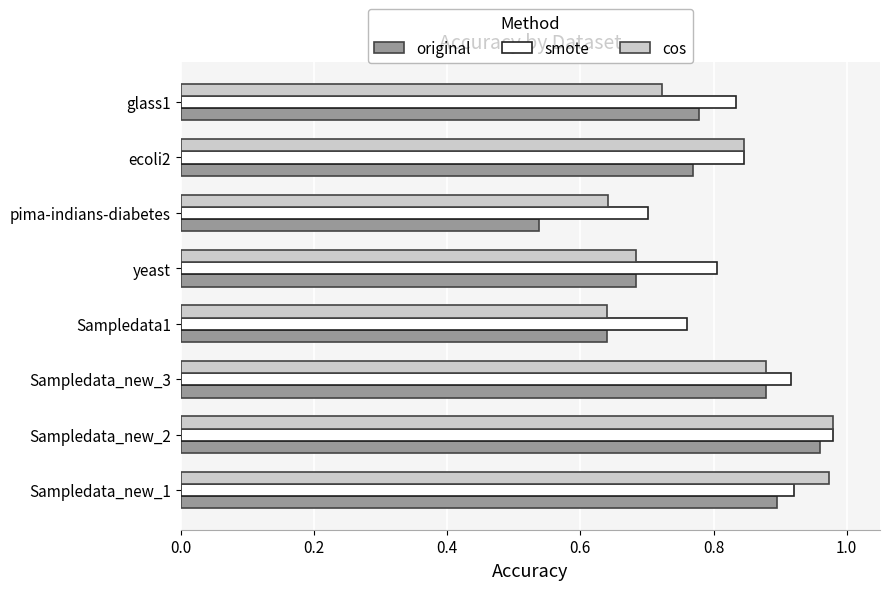

What is the difference between the maximum and minimum values in the cos series?

0.3